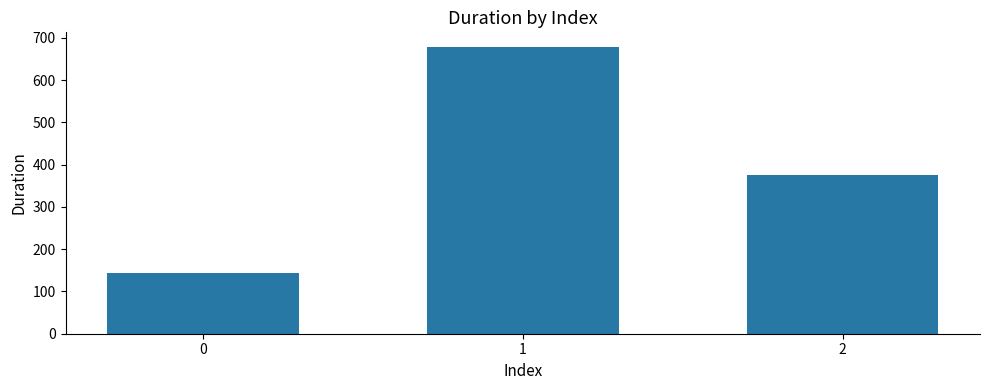

How many values are between 144 and 679?

3